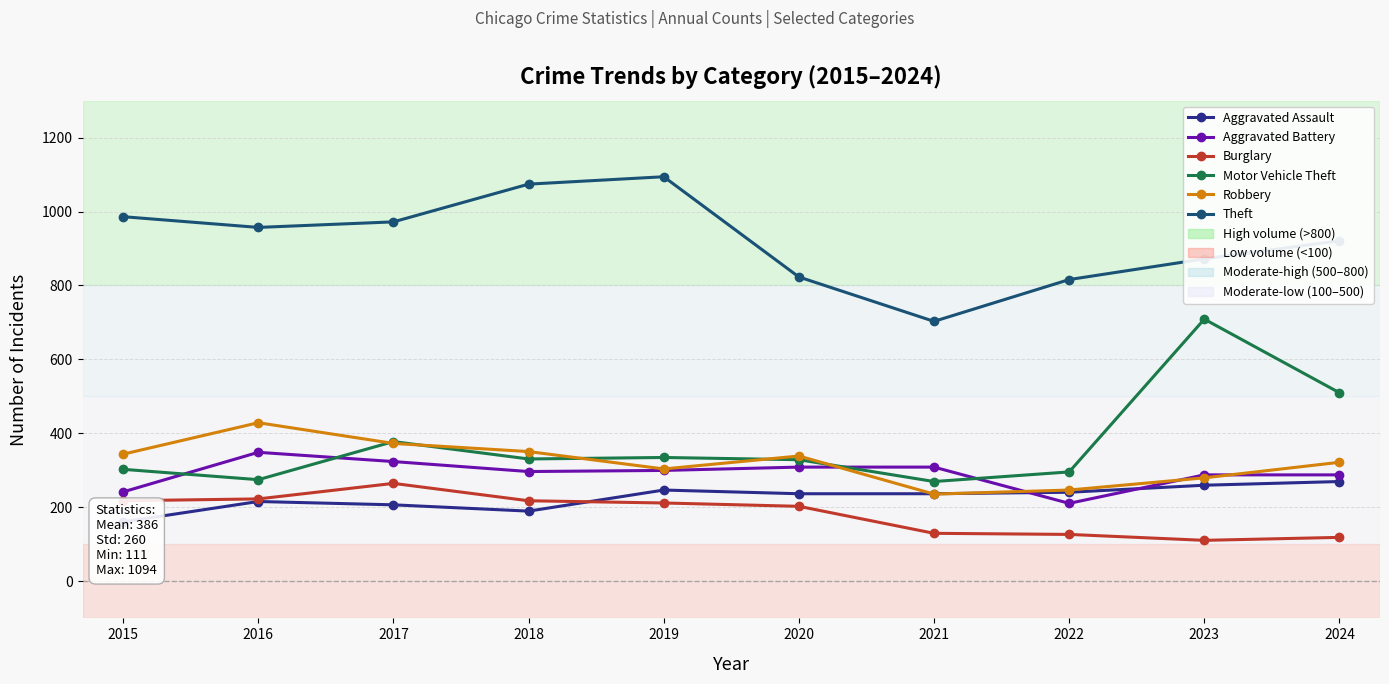

Reading left to right, extract all data points from this chart.

Aggravated Assault: 161	216	207	190	247	237	237	241	260	270
Aggravated Battery: 242	349	324	297	300	309	309	211	288	288
Burglary: 218	223	265	218	212	203	130	127	111	119
Motor Vehicle Theft: 303	275	378	331	335	329	270	296	709	510
Robbery: 344	429	373	351	304	339	236	247	280	322
Theft: 986	957	972	1074	1094	823	703	816	872	921